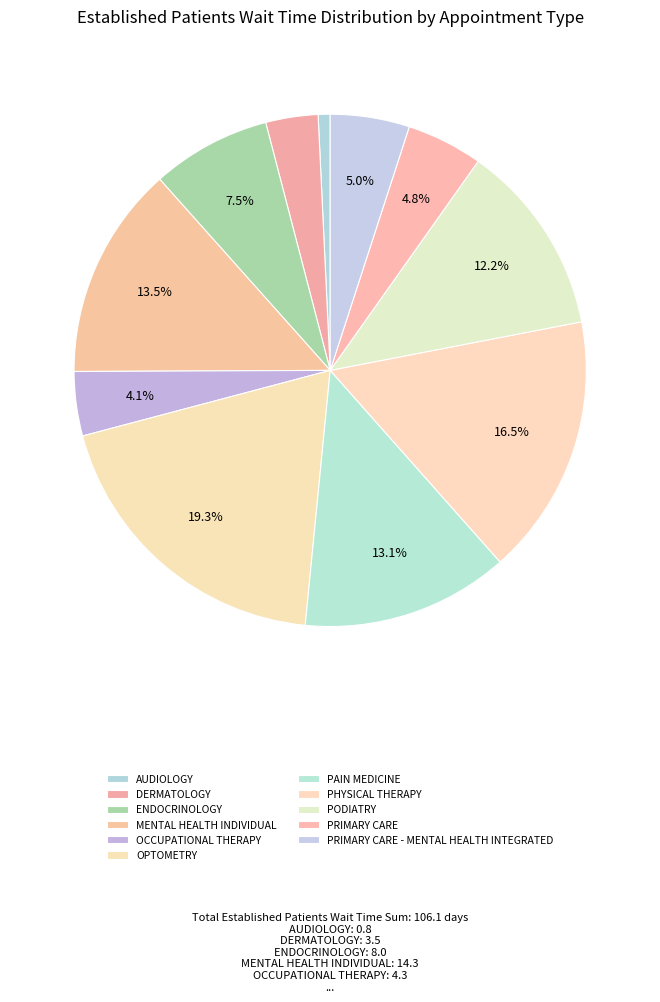

Count the number of slices in the pie.

11